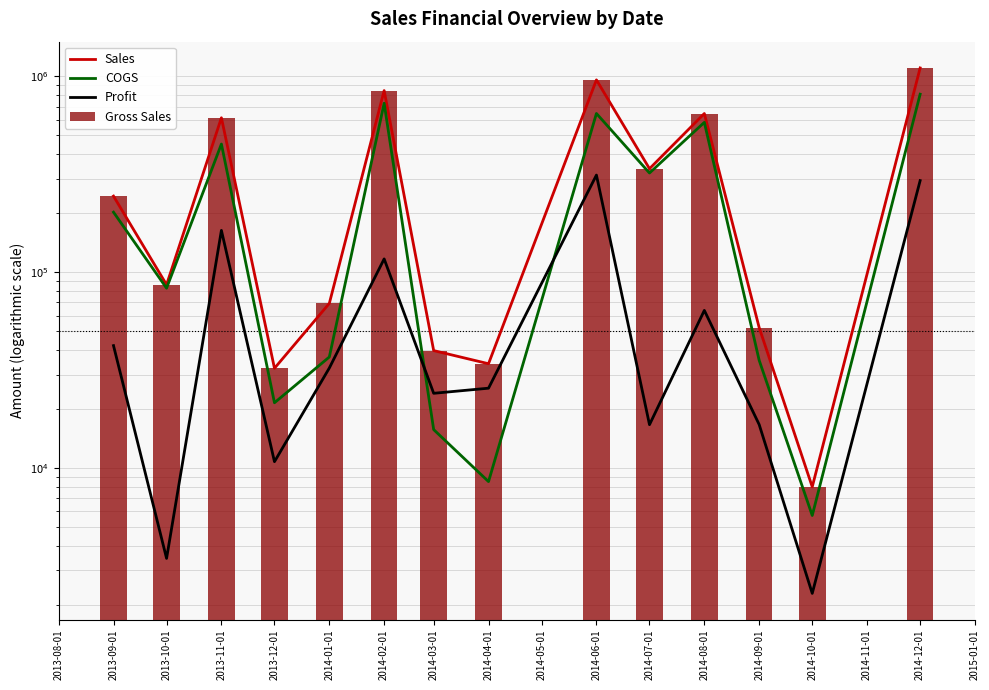

How many values in the Profit series are below 32381?

7